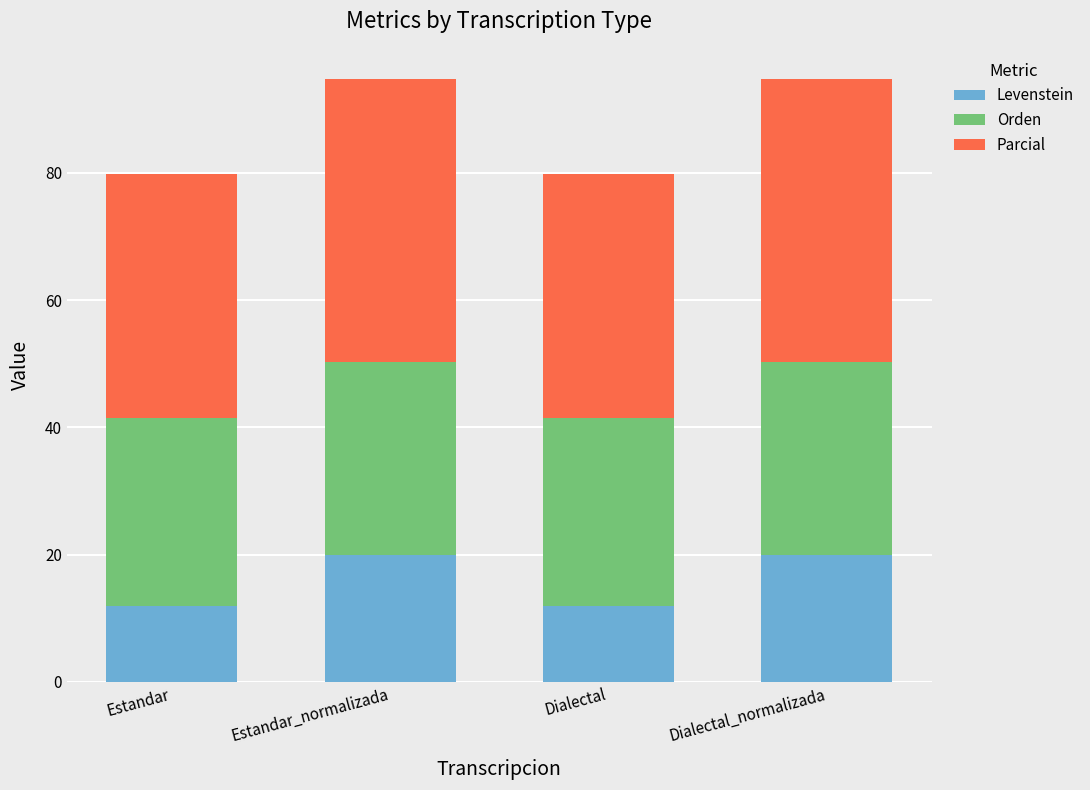

What is the difference between the Levenstein values at Estandar_normalizada and Dialectal?

8.0